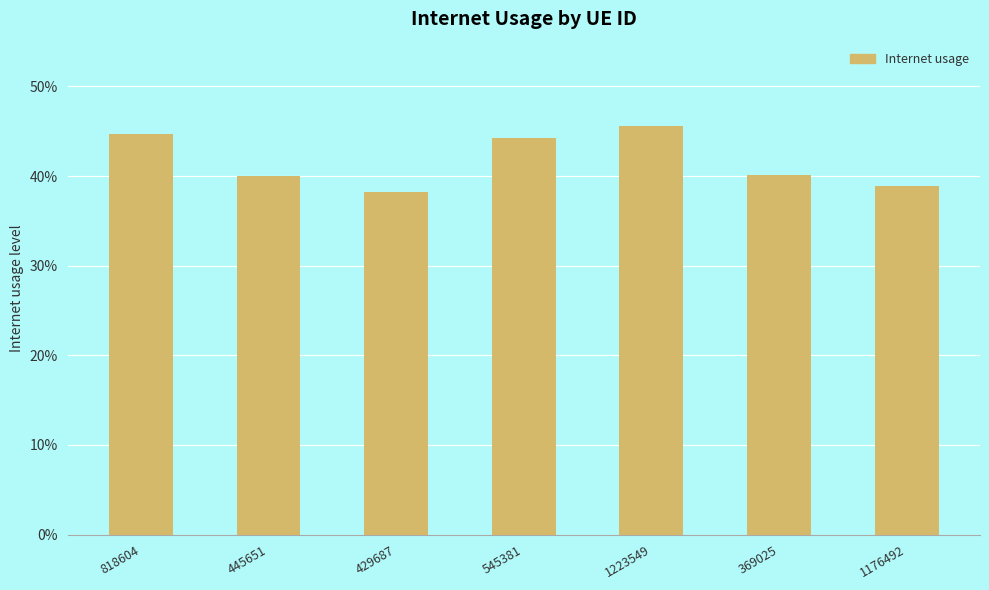

What is the difference between the maximum and minimum values?

0.1